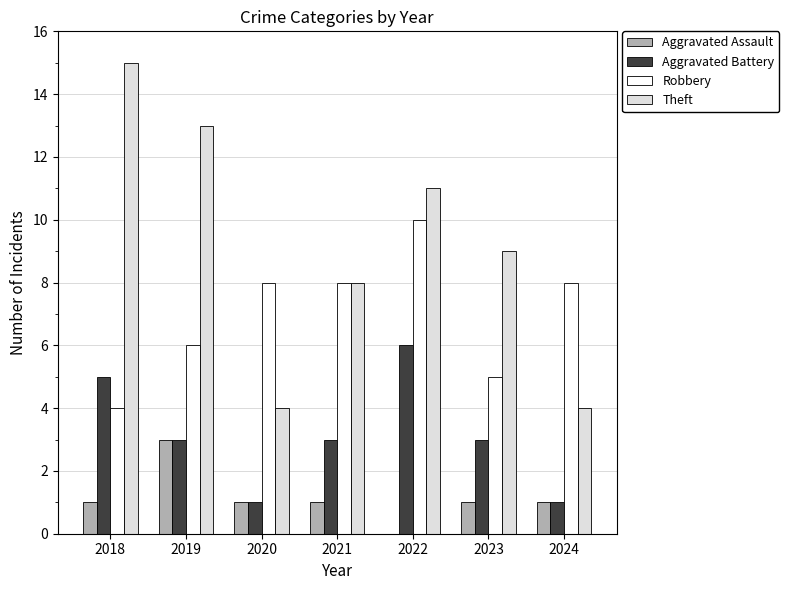

What is the approximate value of Robbery at 2024?

8